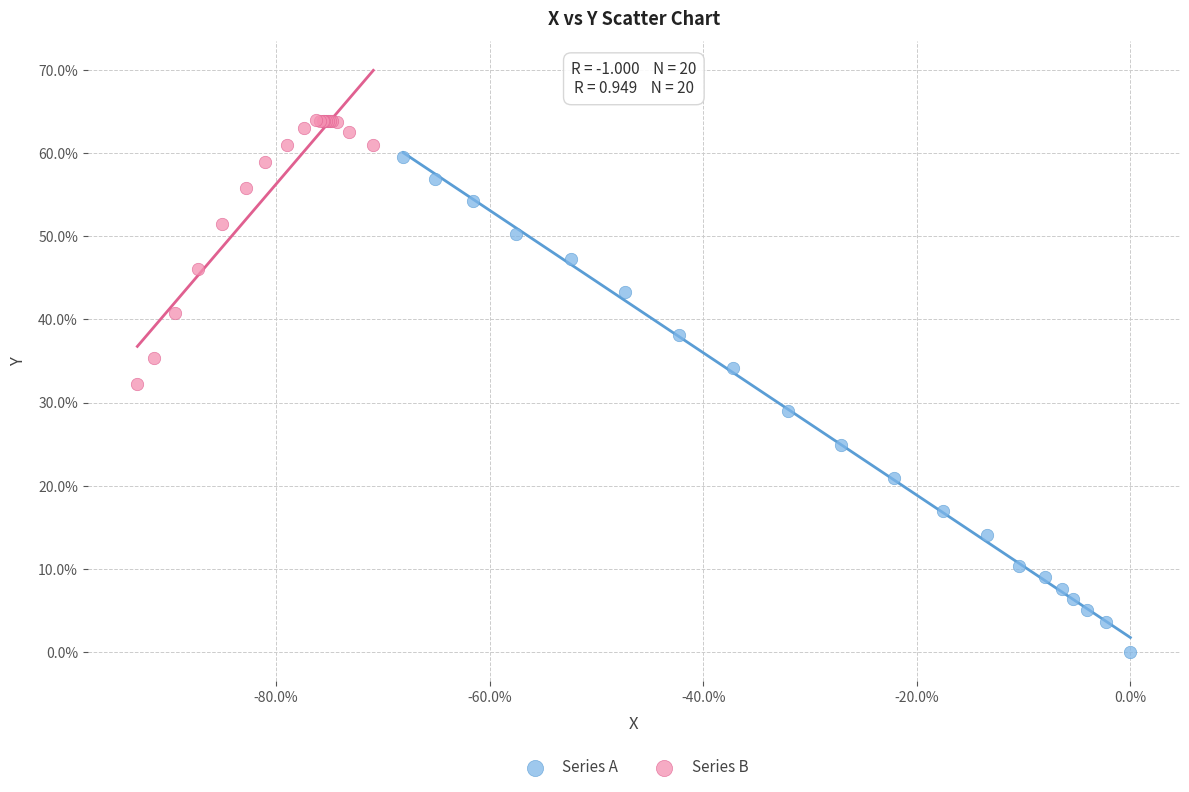

Which series reaches the minimum Y coordinate?

Series A